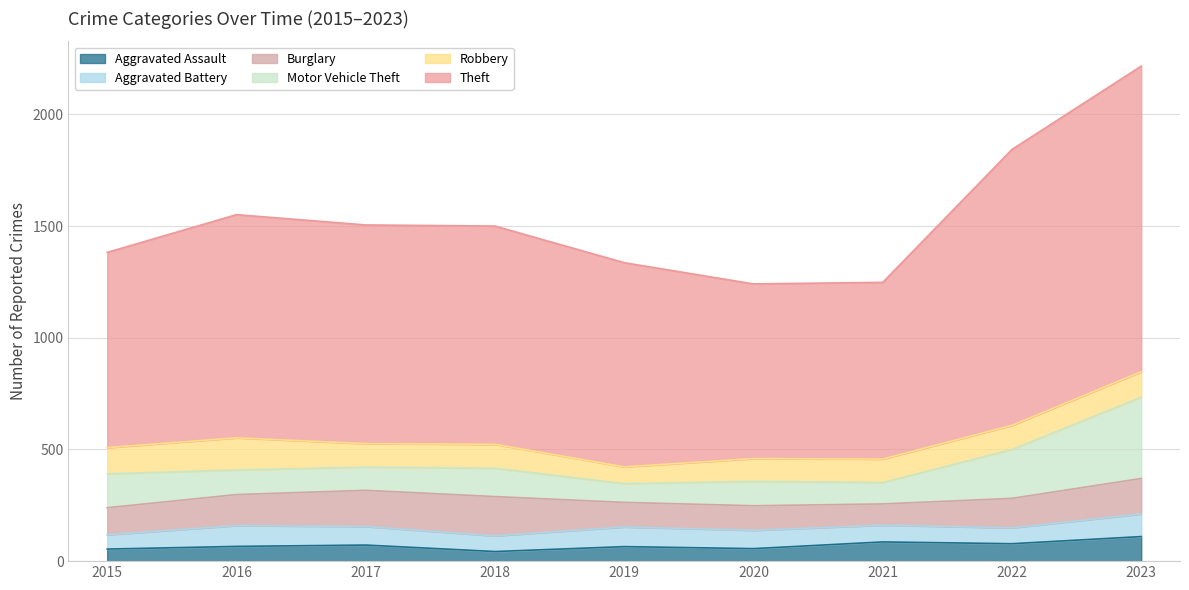

Reading left to right, list all the values displayed in this chart.

Aggravated Assault: 54	66	72	43	65	56	86	78	110
Aggravated Battery: 64	93	83	70	88	82	75	71	101
Burglary: 121	139	162	176	110	110	95	132	159
Motor Vehicle Theft: 152	110	104	127	84	109	96	219	364
Robbery: 117	144	105	107	75	102	105	108	114
Theft: 874	999	979	977	914	782	791	1235	1368